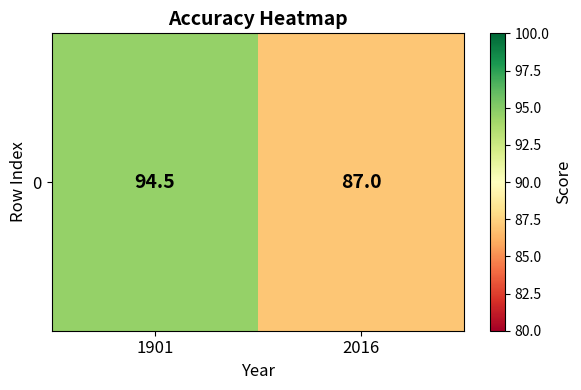

What is the sum of all values?

181.5